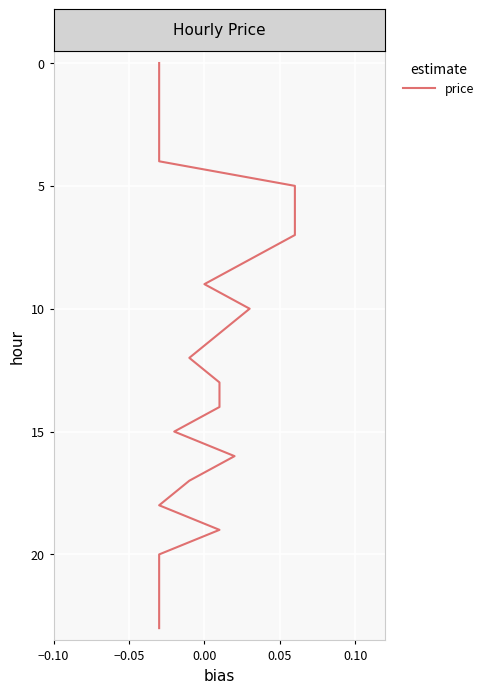

Reading right to left, transcribe all the data shown in this chart.

23	22	21	20	19	18	17	16	15	14	13	12	11	10	9	8	7	6	5	4	3	2	1	0